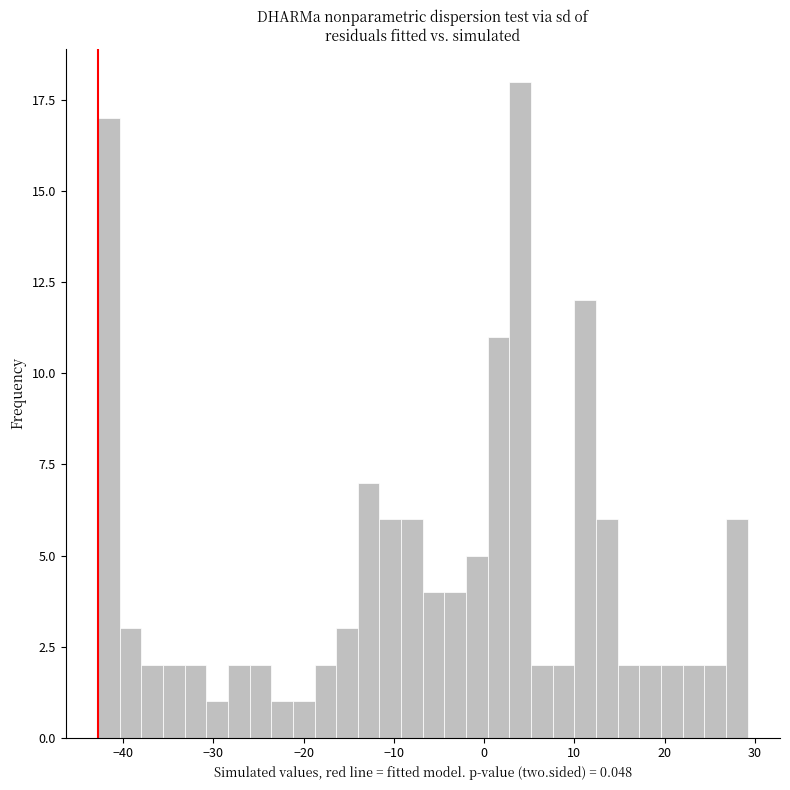

Around what value on the x-axis is the tallest bar? Give the approximate position of its centre, as read against the axis.

4